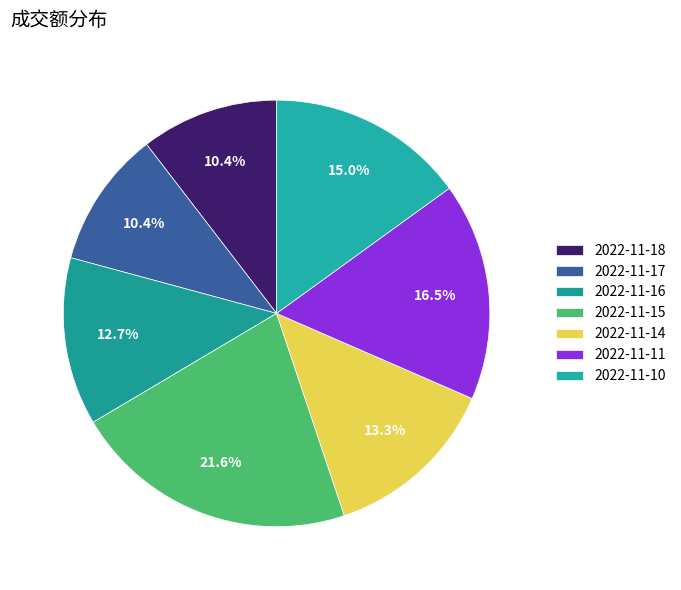

To the nearest percent, what percentage of the pie is 2022-11-16?

13%